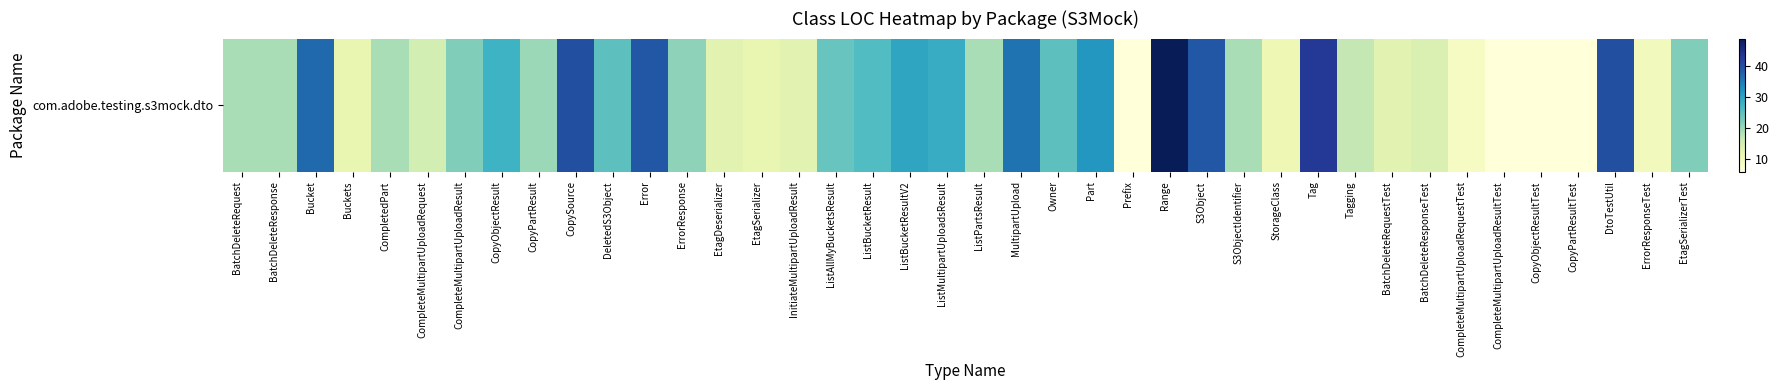

What is the greatest value displayed?

49